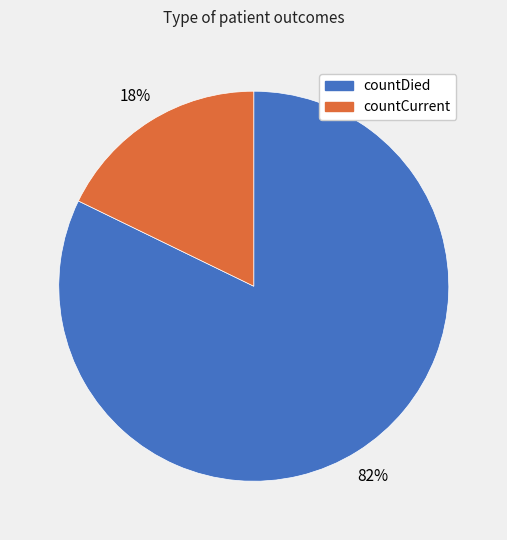

To the nearest percent, what is the combined percentage of countDied and countCurrent?

100%